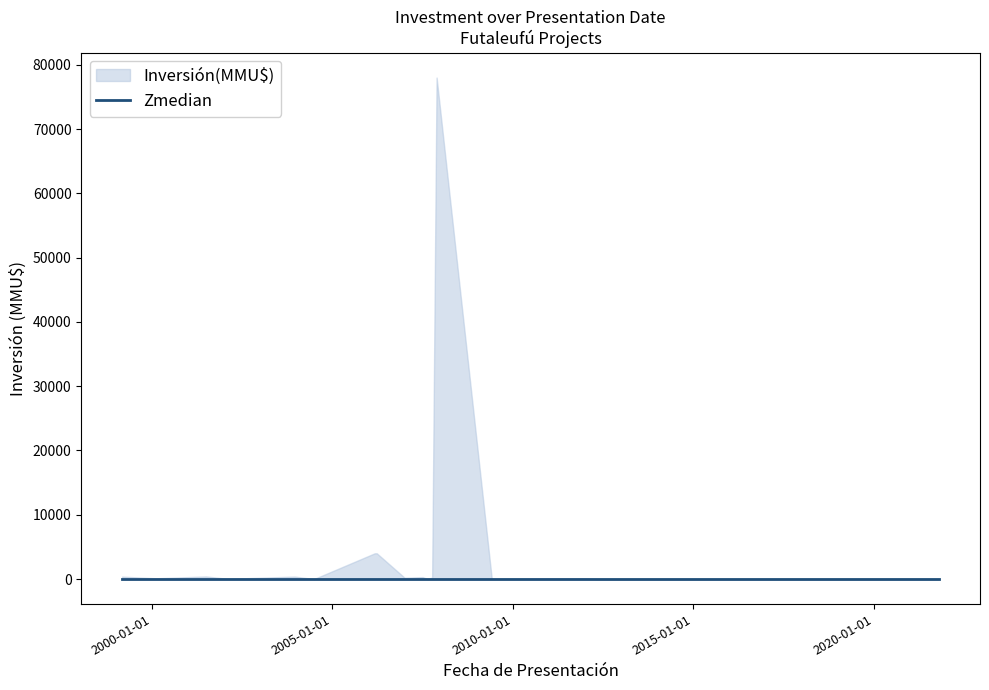

Is it true that Inversión(MMU$) equals 510 at 04/07/2007?

False